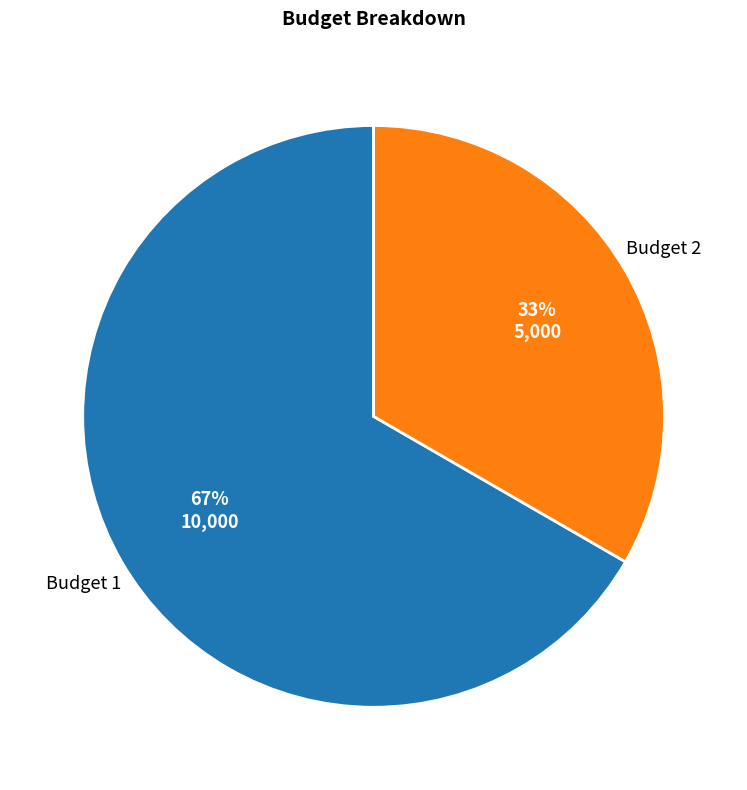

Does any single category account for the majority?

Yes